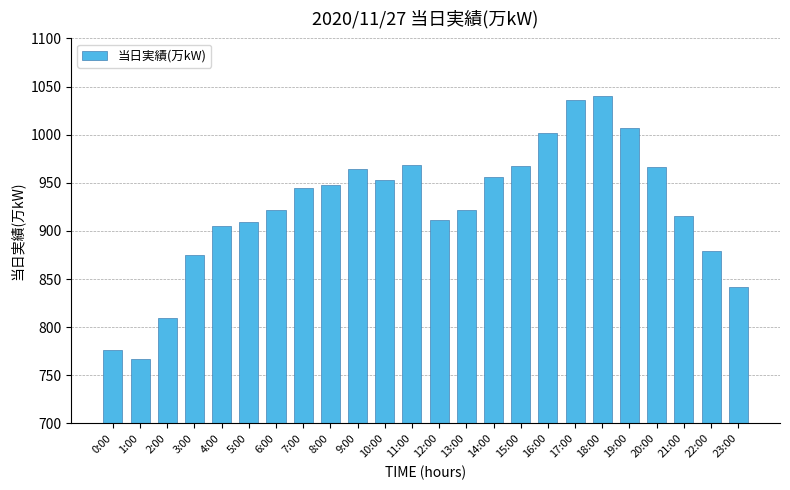

At which label is the value closest to 903?

4:00